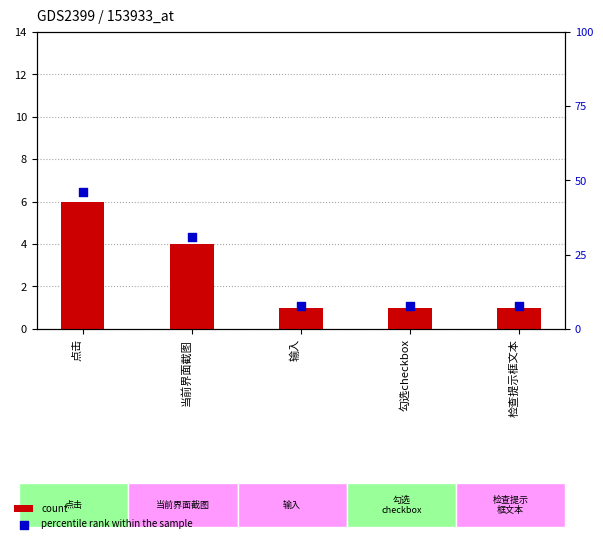

At which category is the sum across all series the highest?

点击